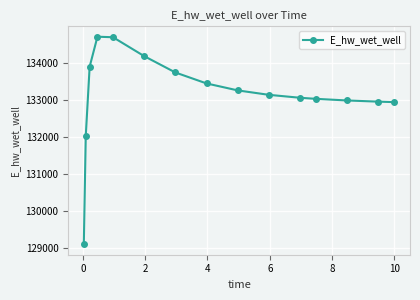

What is the average value?

133147.9